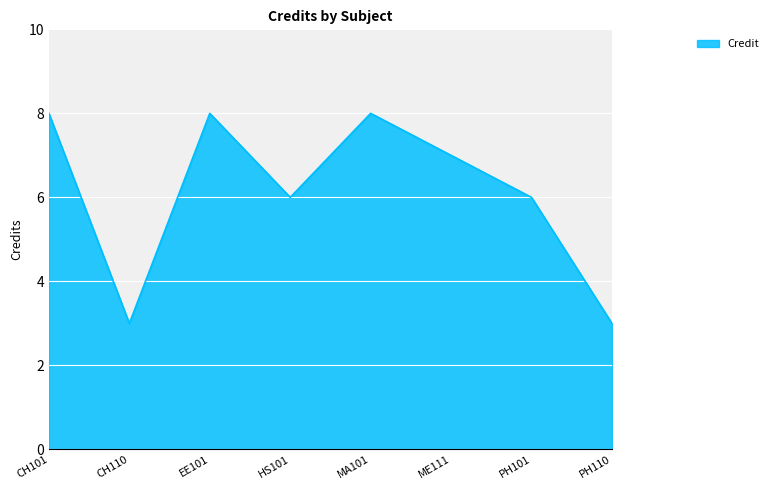

What is the greatest value displayed?

8